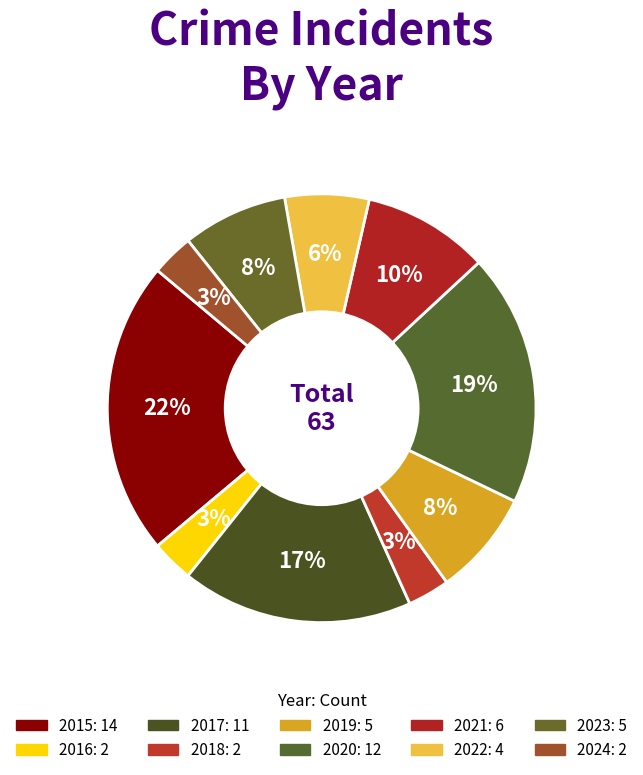

How many slices are in this pie chart?

10